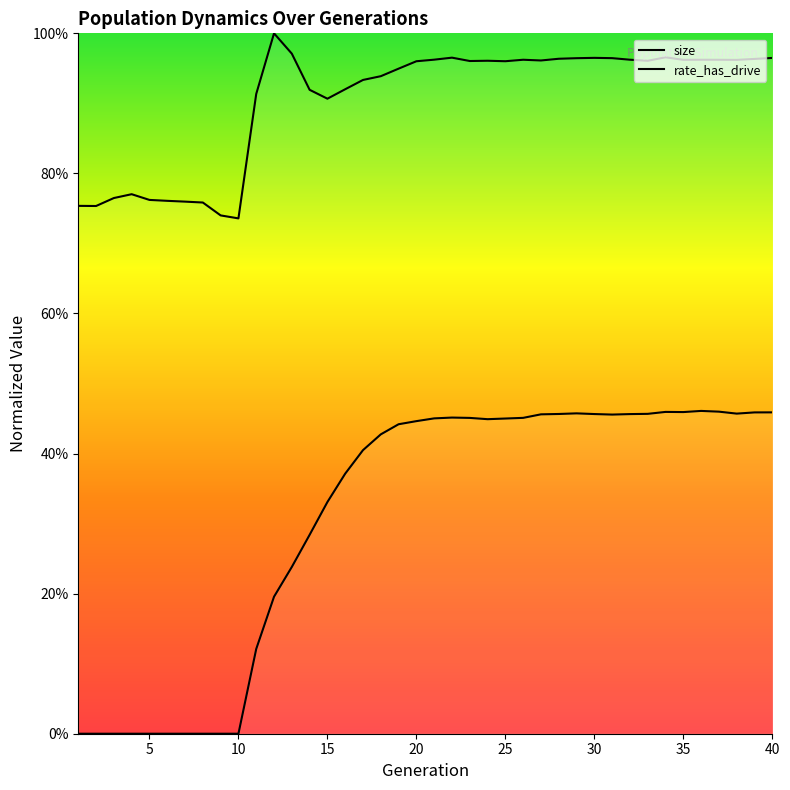

Does the chart display data point markers on the line(s)?

No